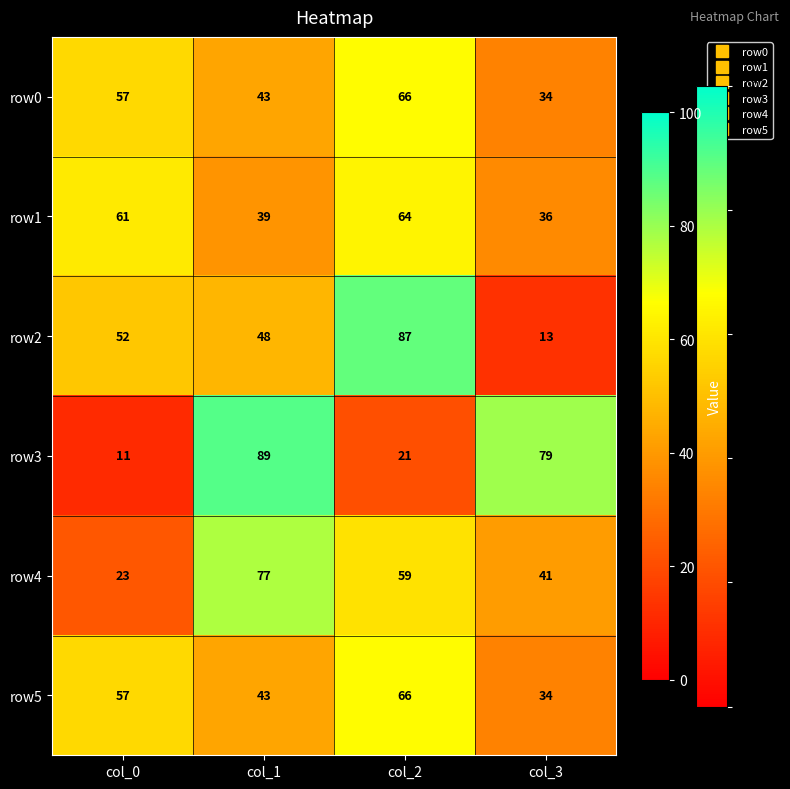

At how many categories does at least one series exceed 35?

4